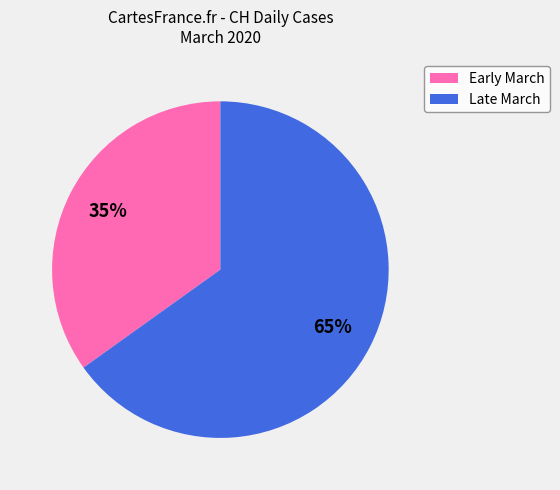

Between Early March and Late March, which is larger?

Late March